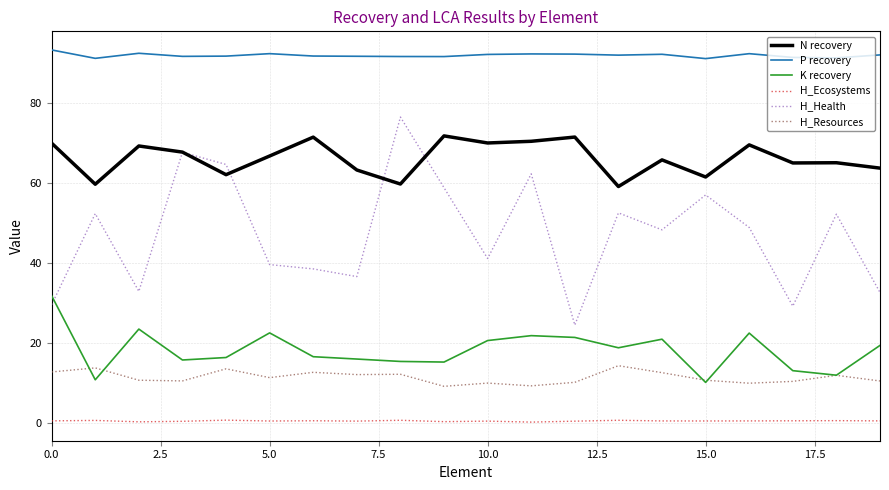

In H_Health, how many points are higher than both neighbors (excluding endpoints)?

7